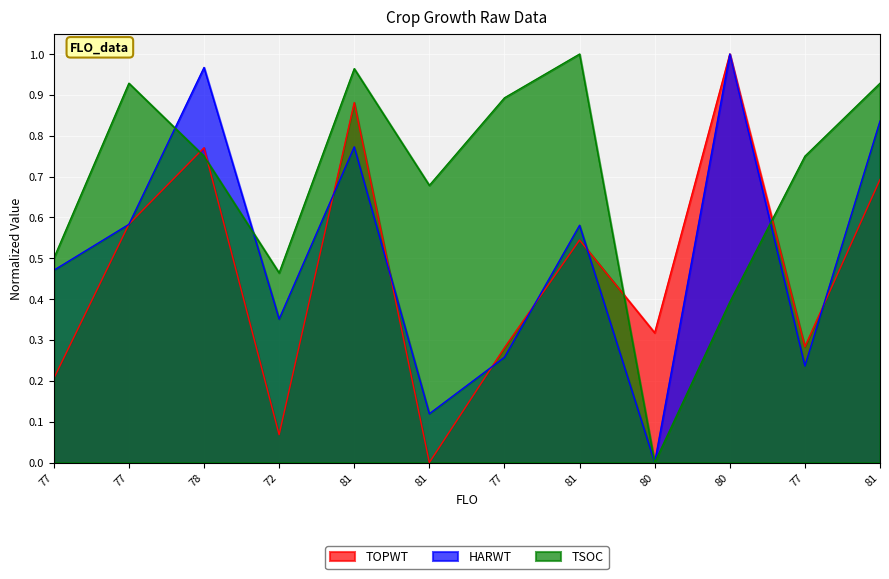

Where is HARWT nearest to the value 0?

80